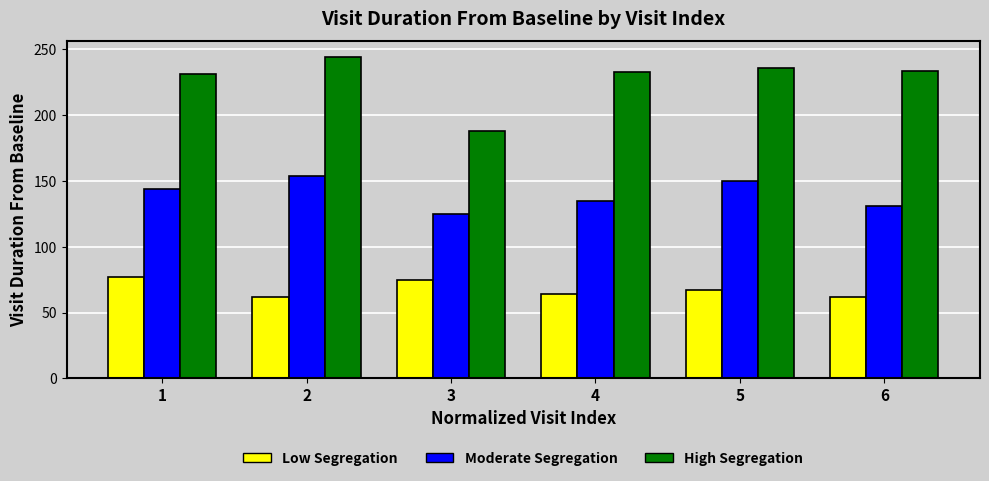

What is the difference between the maximum and minimum values in the Low Segregation series?

15